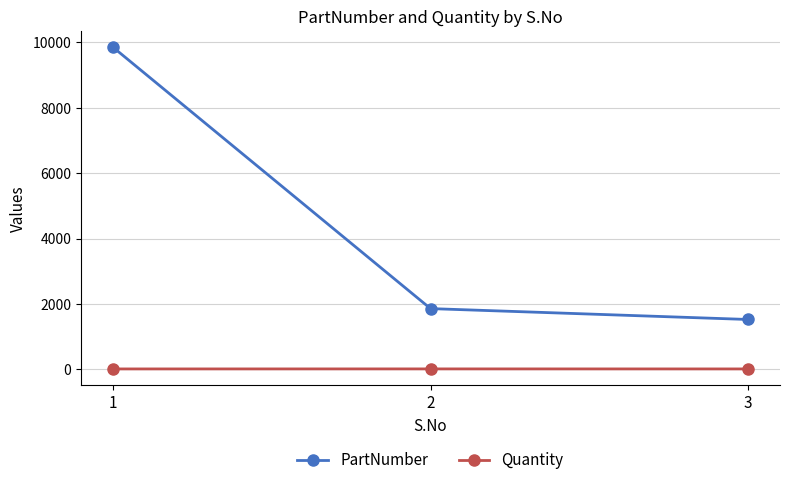

Rank the series by their average value, from highest to lowest.

PartNumber, Quantity